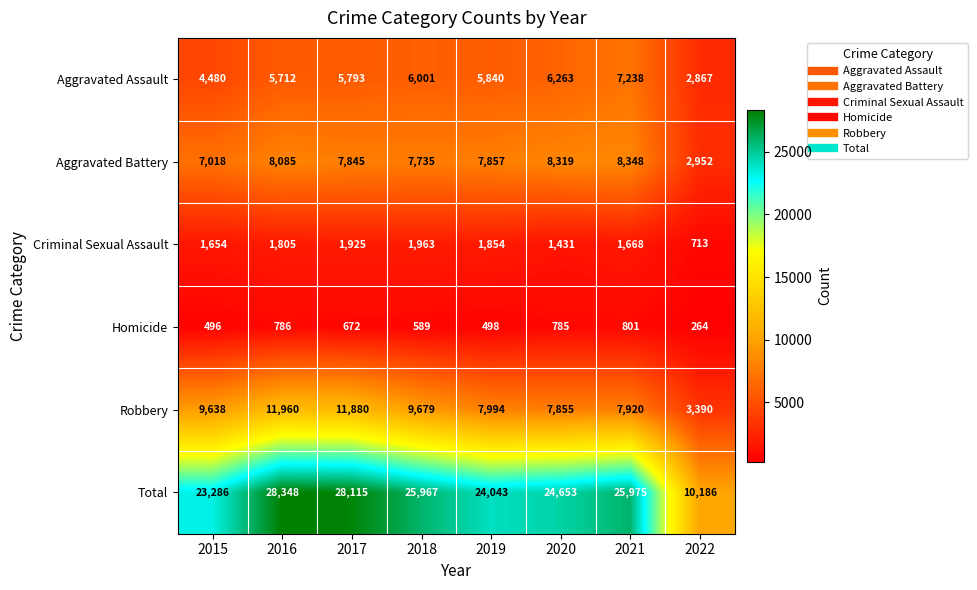

What is the spread (max minus min) of values at 2019?

23545